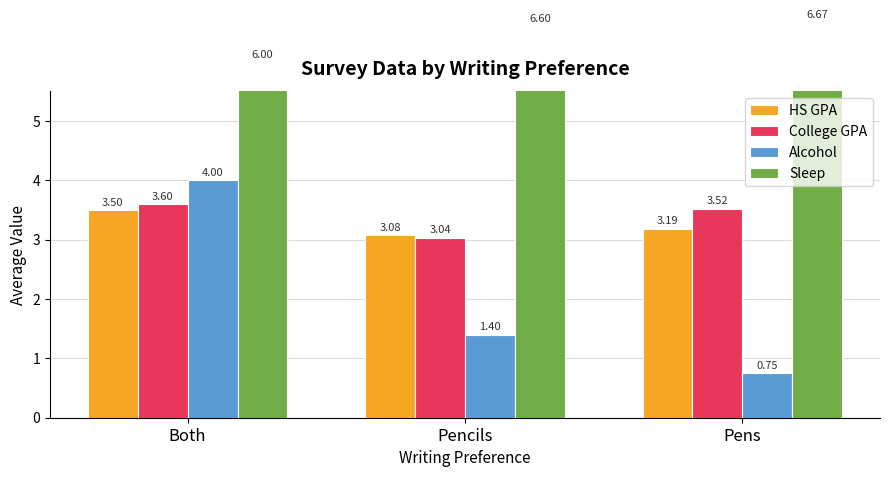

Is it true that Sleep equals 1.9 at Pens?

False